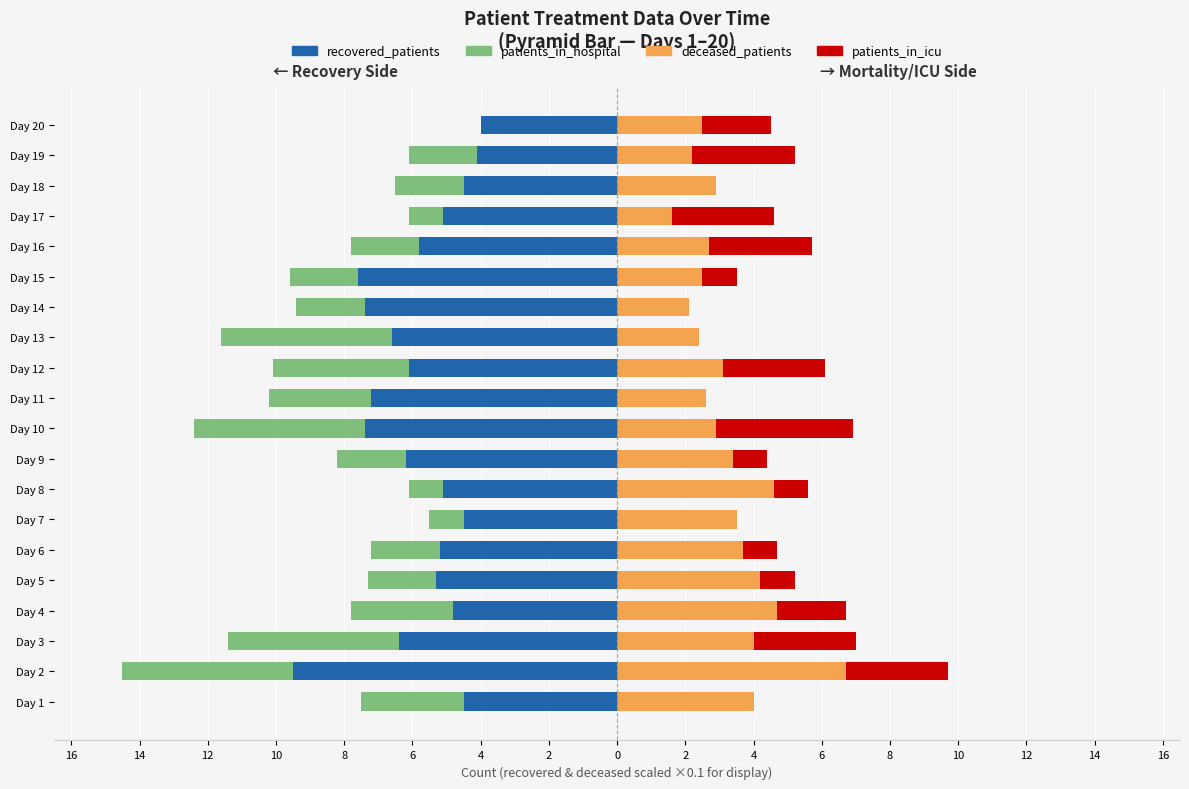

What is the total value across all series at Day 6?

-2.5